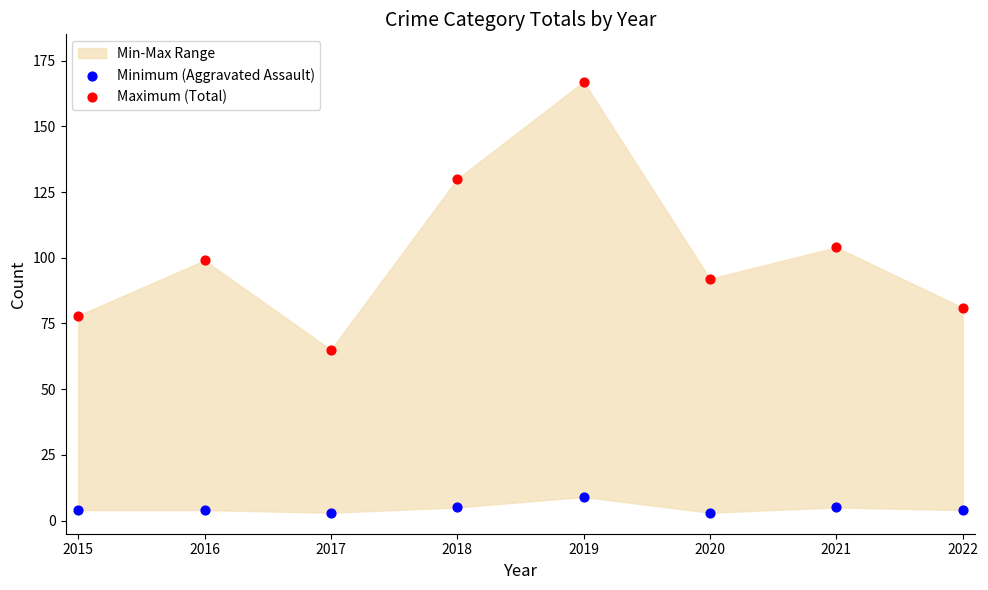

Across all data points, what is the range of Y values (max minus min)?

164